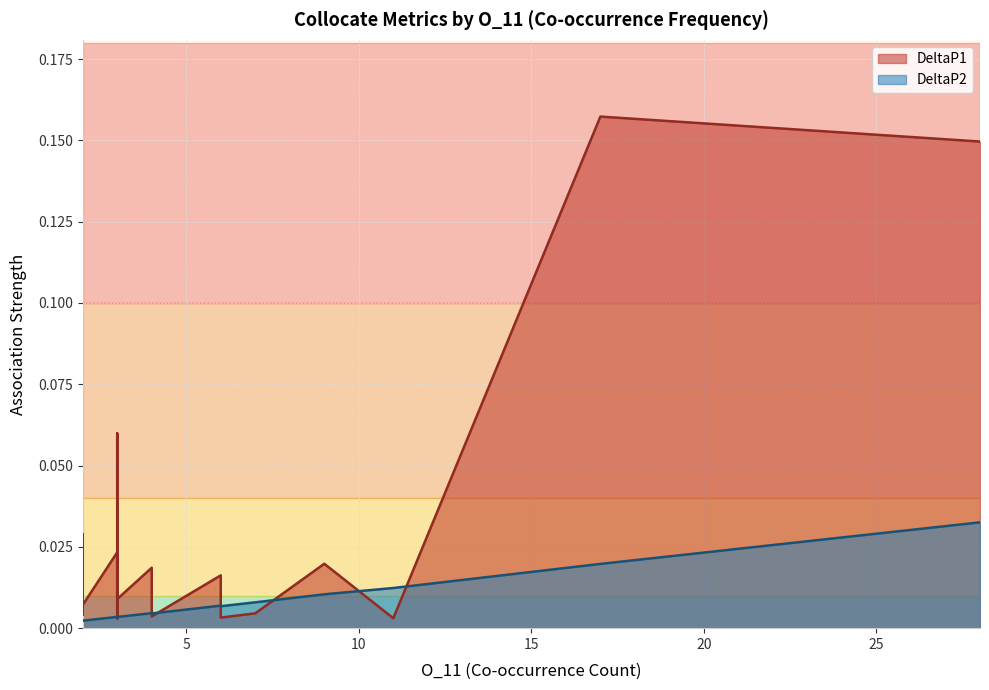

What are all the series names shown in the legend?

DeltaP1, DeltaP2